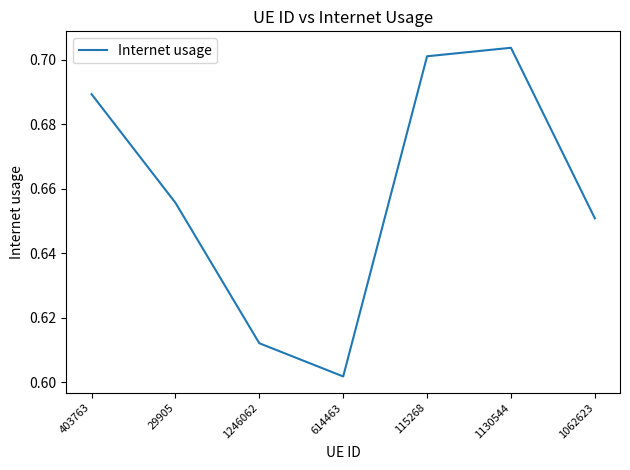

Is it true that the value at 1130544 is 0.9?

False